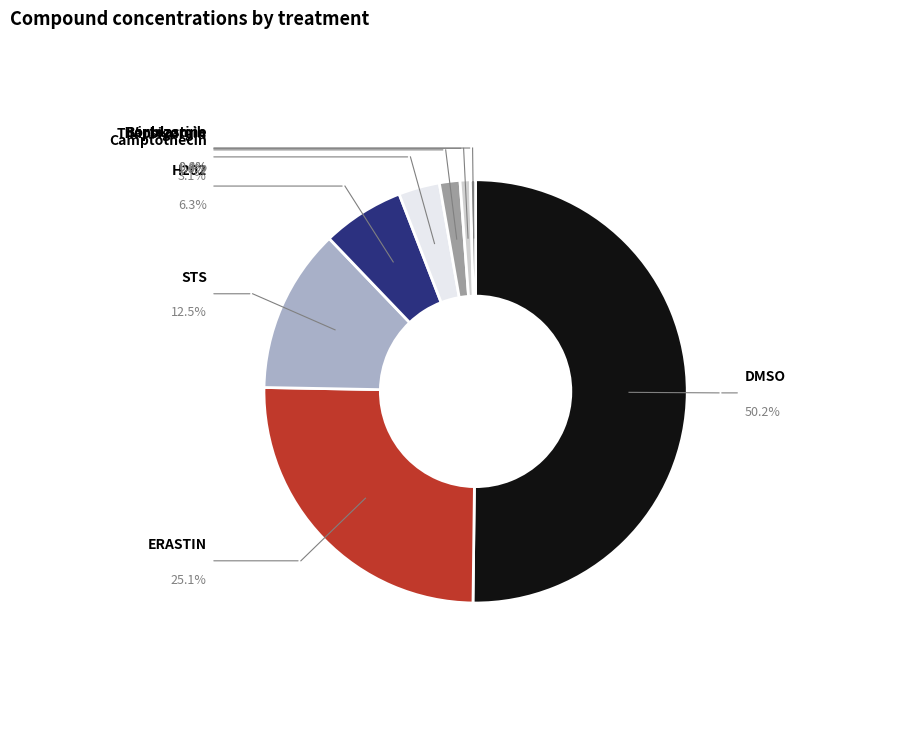

What is the smallest slice in the pie chart?

Vinblastine